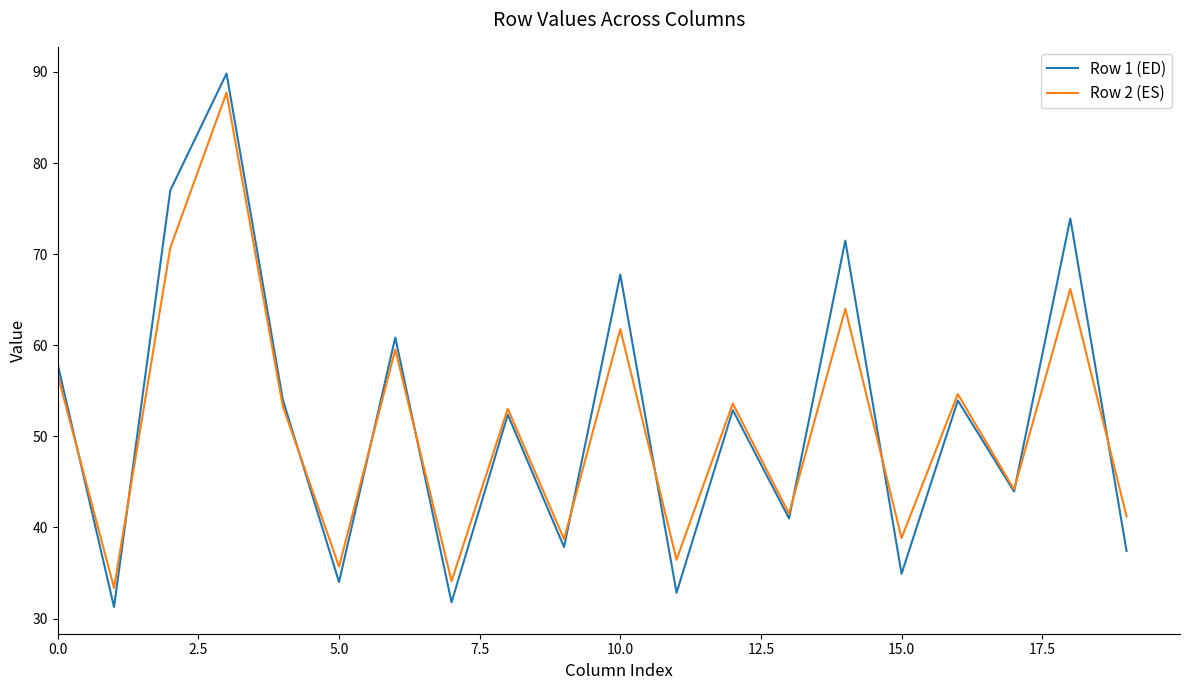

What is the lowest value of the Row 1 (ED) series?

31.3